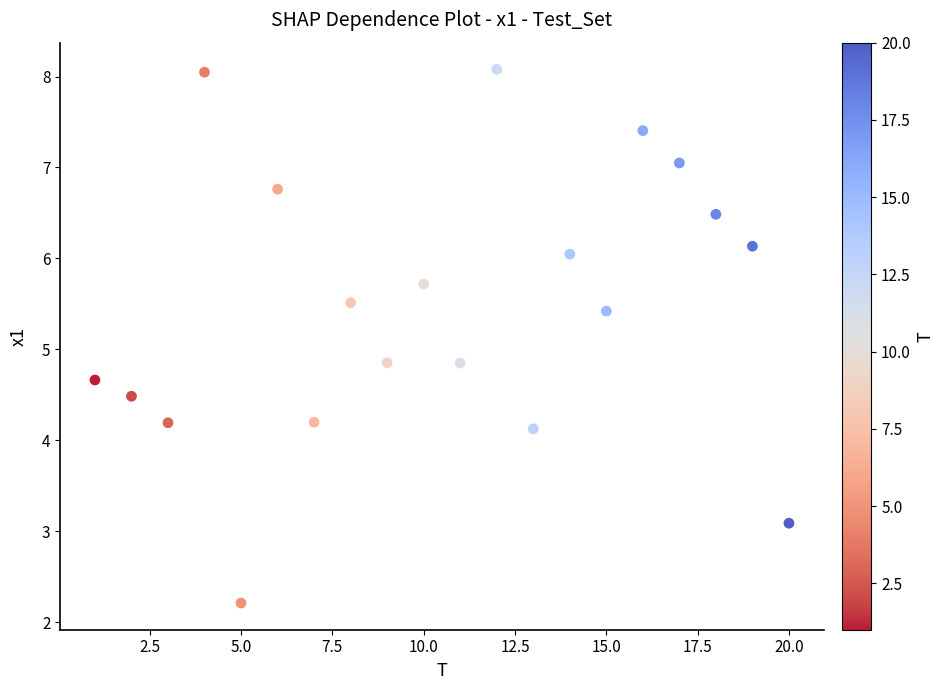

What is the range of Y values (max minus min)?

5.9